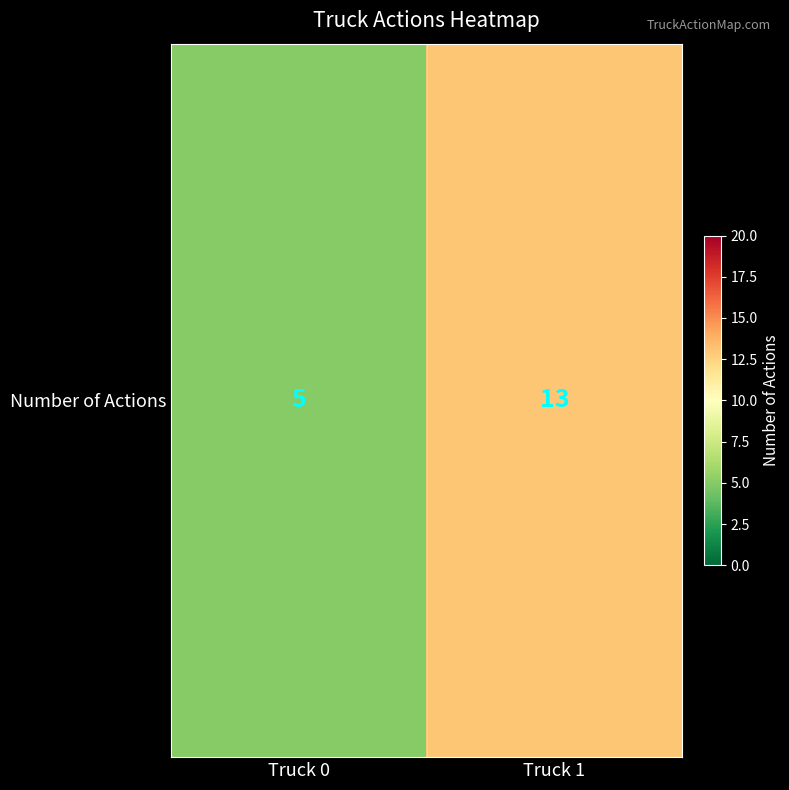

What is the change in value from Truck 0 to Truck 1?

+8